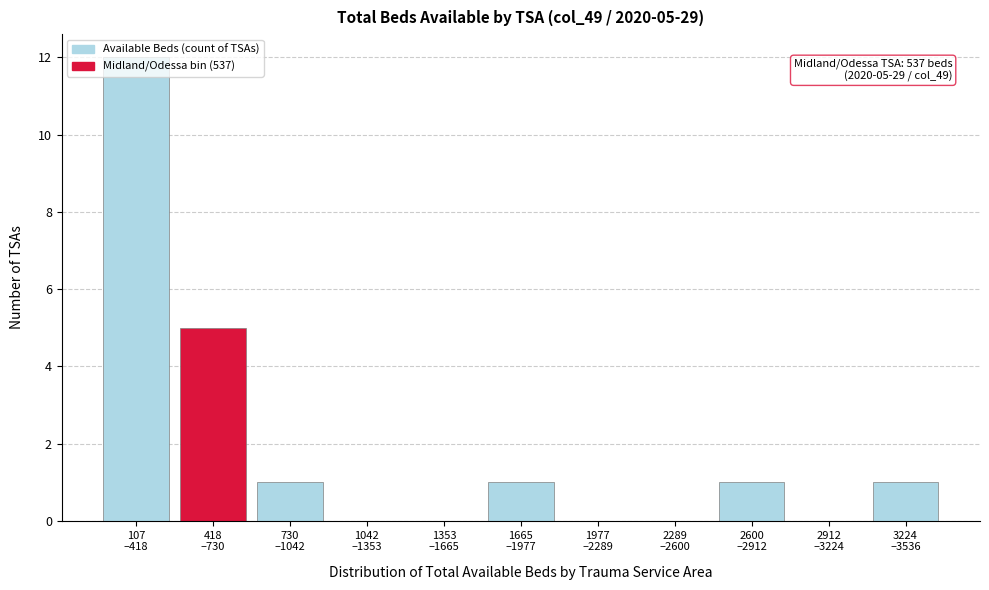

What is the maximum value shown in the chart?

12